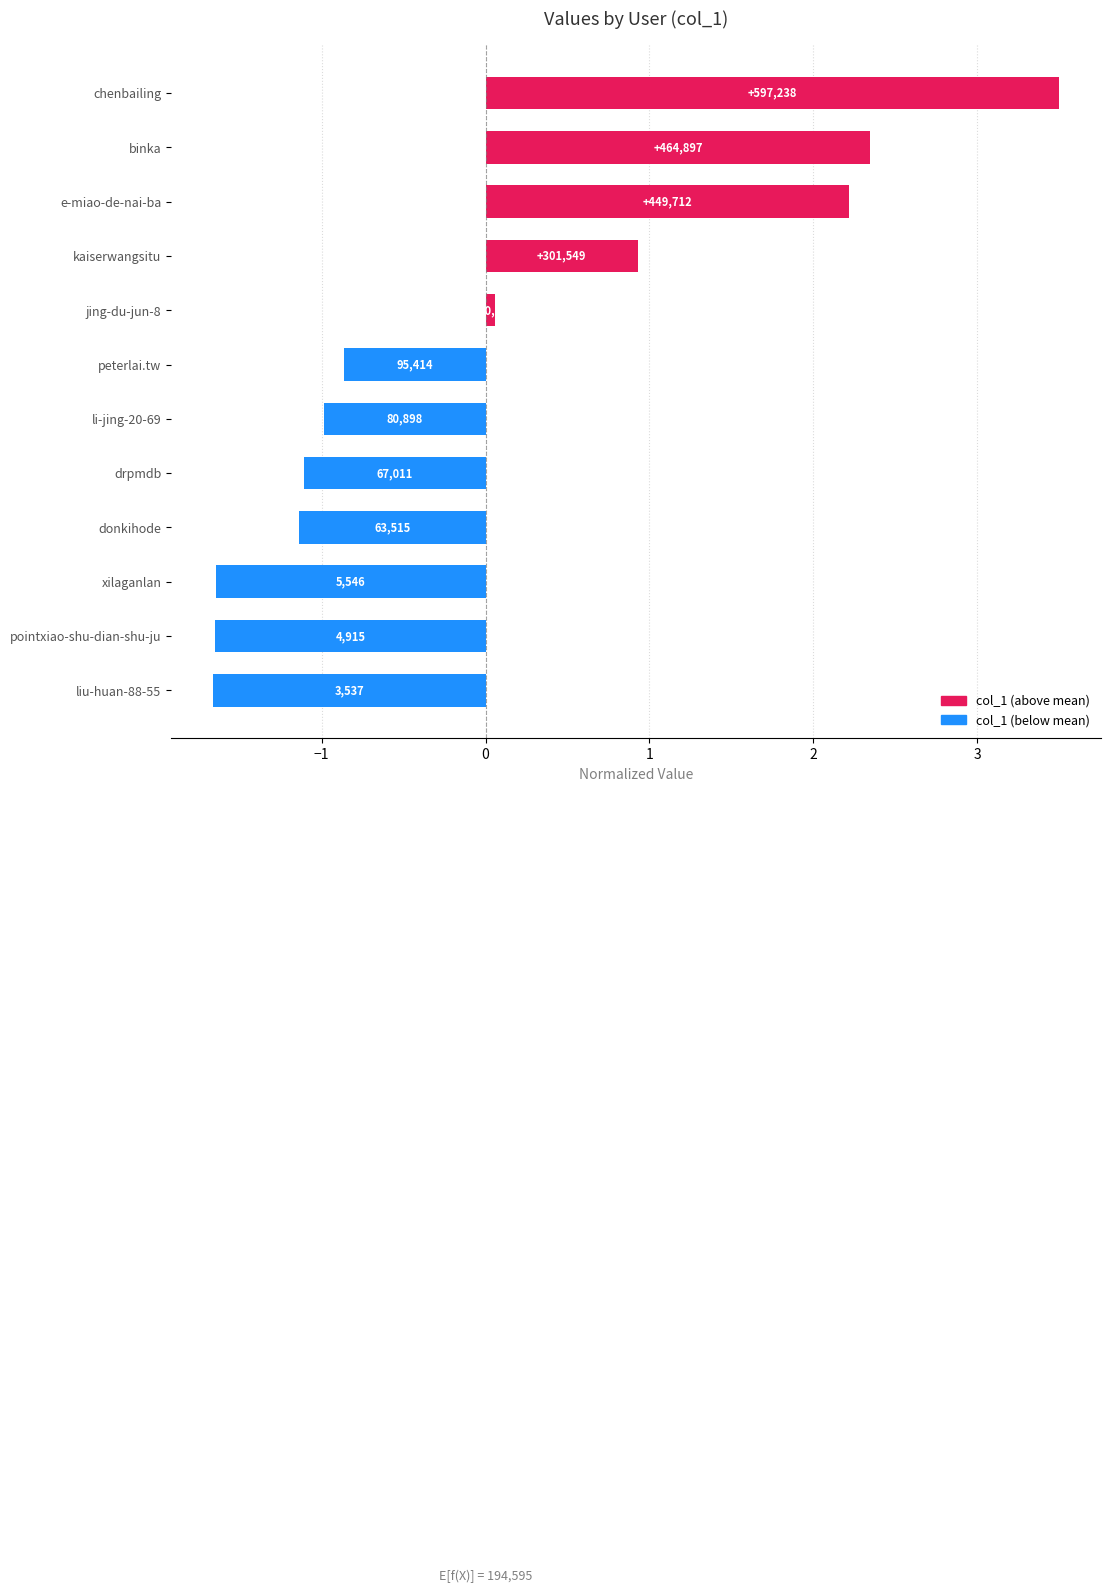

How many bars are there in total?

12